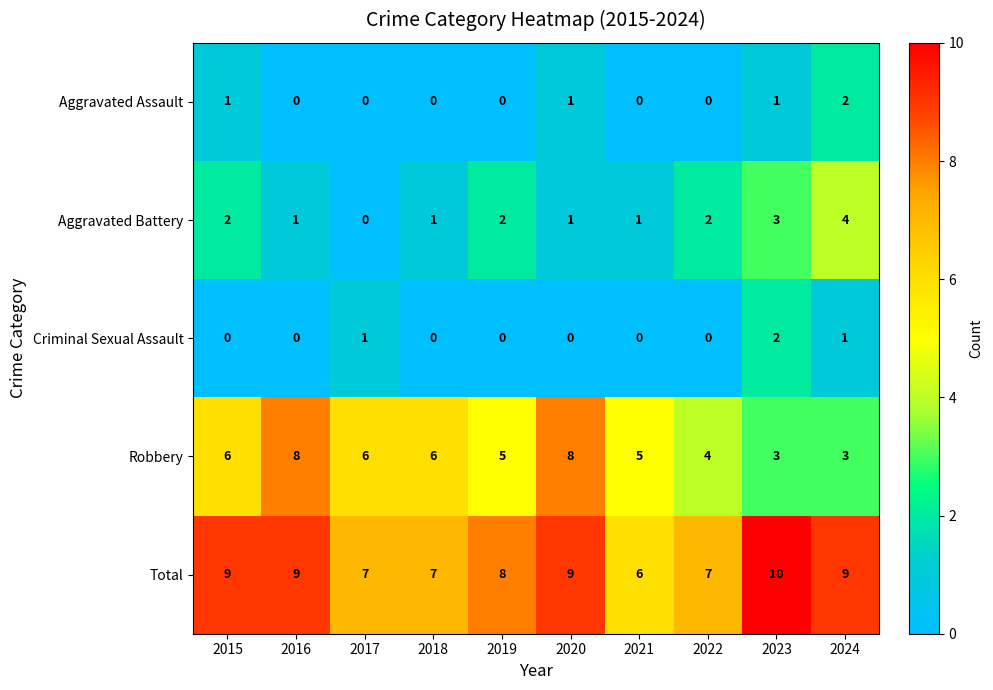

What is the total value across all series at 2016?

18